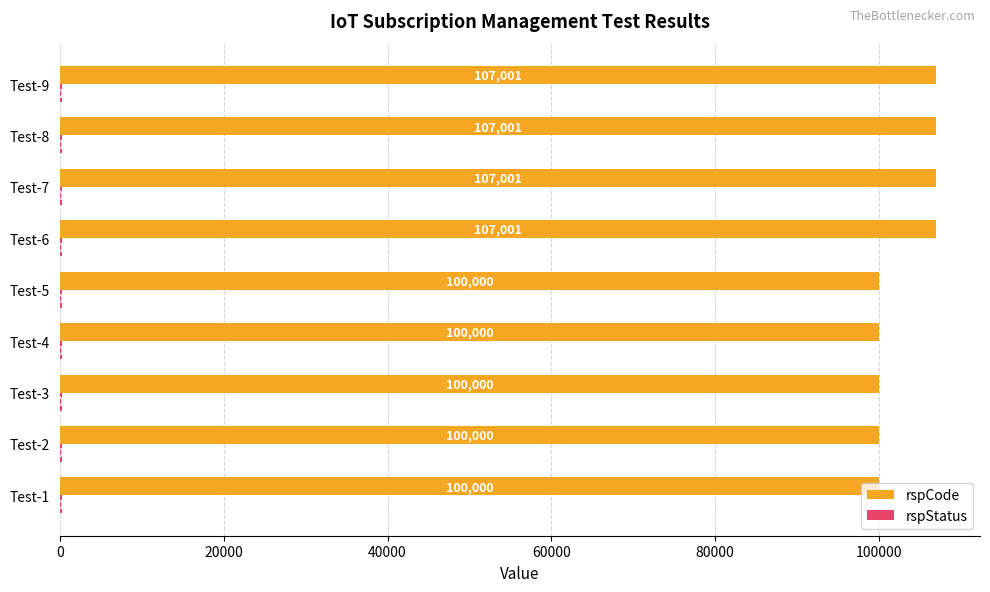

Read the rspCode value at Test-5, to the nearest 50.

100000